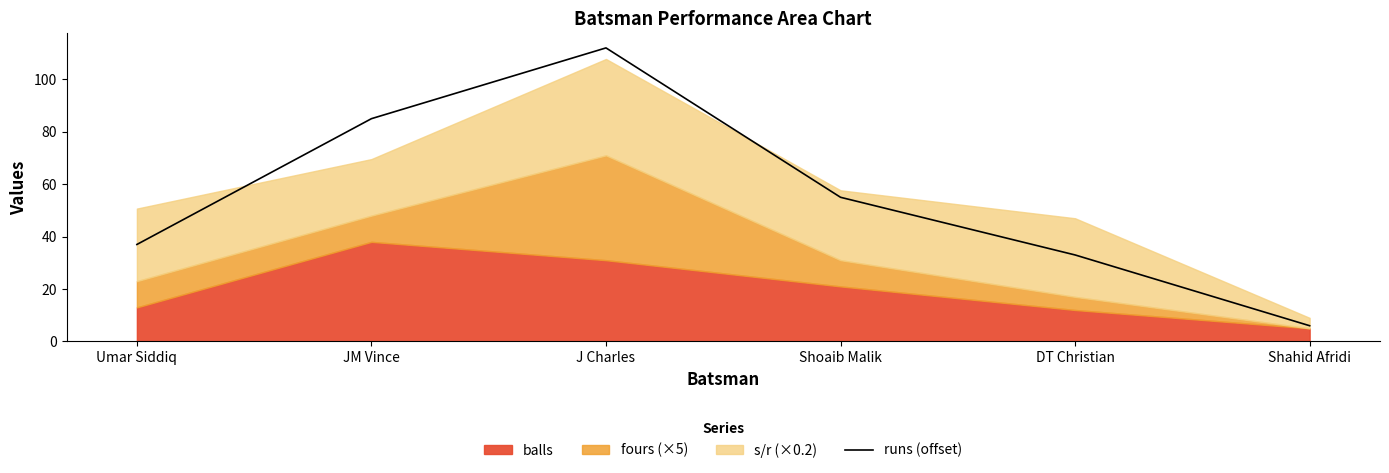

What is the label of the 6th point from the right?

Umar Siddiq